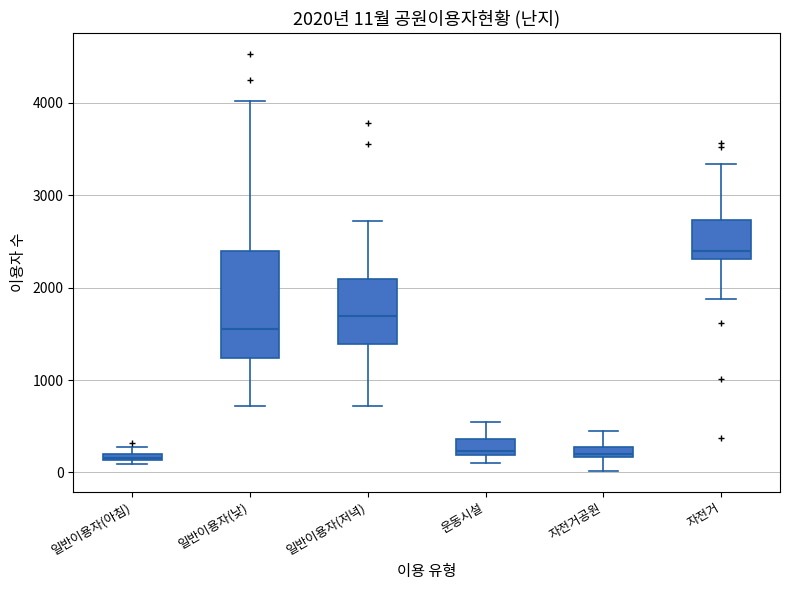

Which box has the highest median line?

자전거